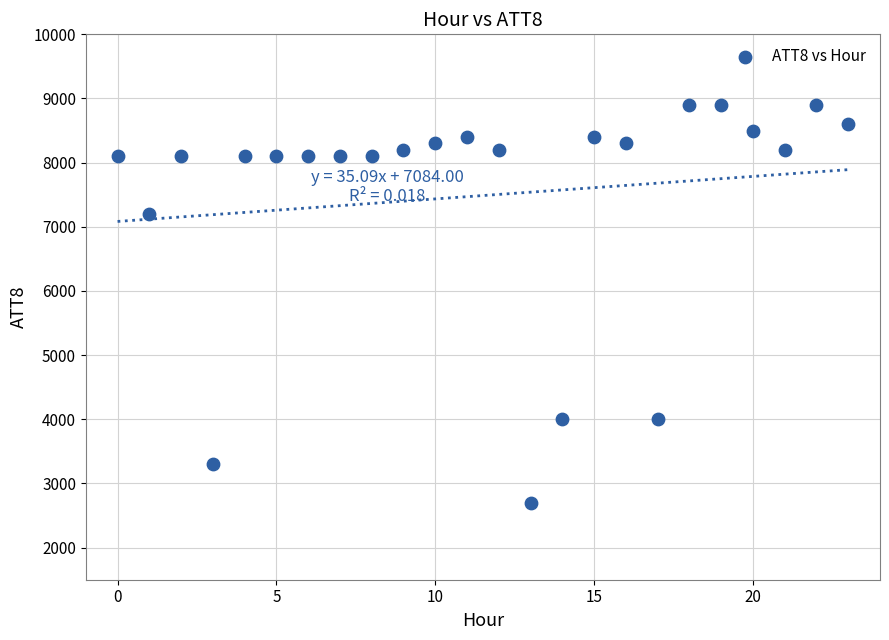

What Y value in the scatter plot is closest to 5800?

7200